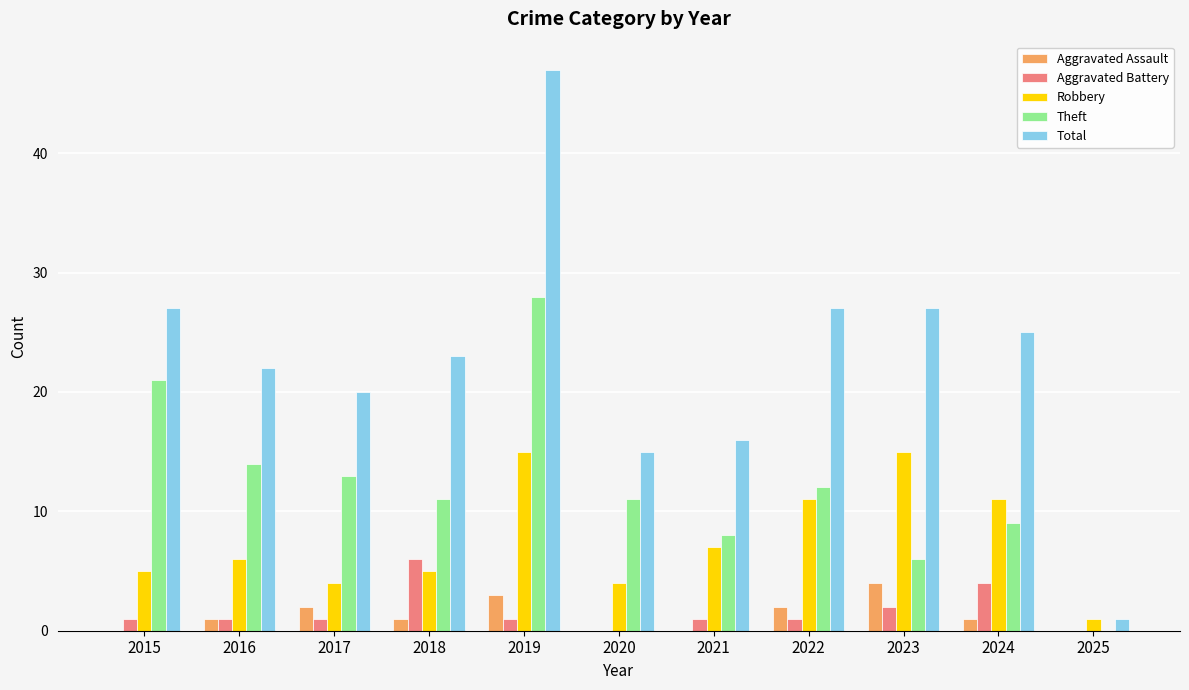

What is the approximate value of Theft at 2015?

21